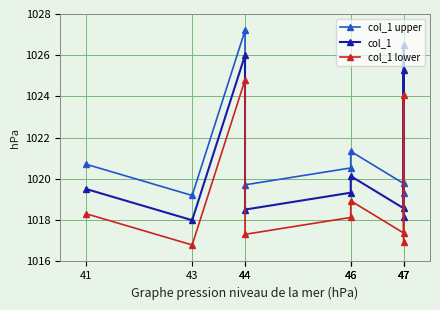

List the series in order of their peak value, lowest first.

col_1 lower, col_1, col_1 upper